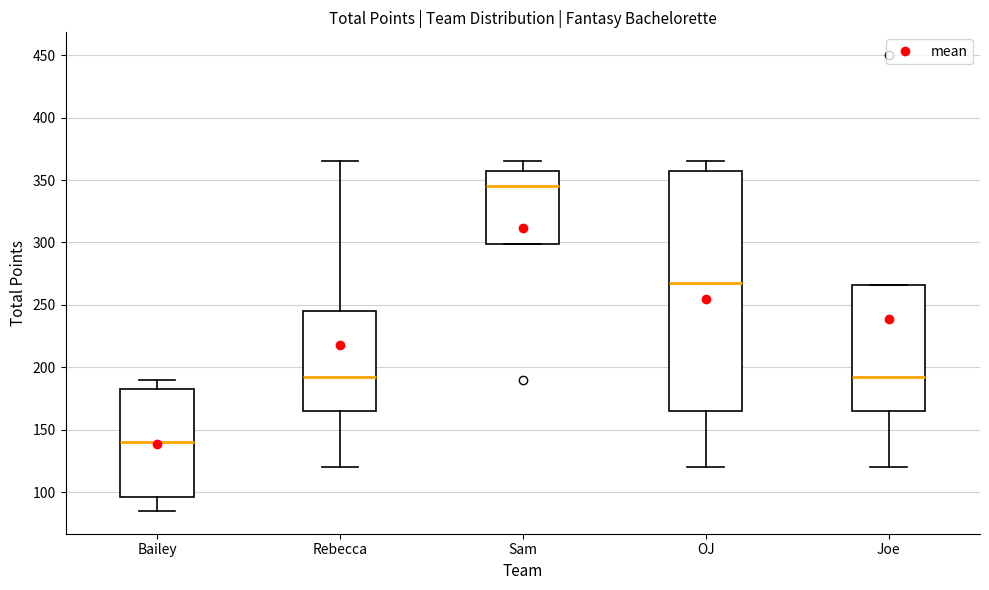

Where does the lower whisker of the box for Rebecca end on the y-axis? The values are not printed on the chart, so give them approximately, as read against the axis.

120